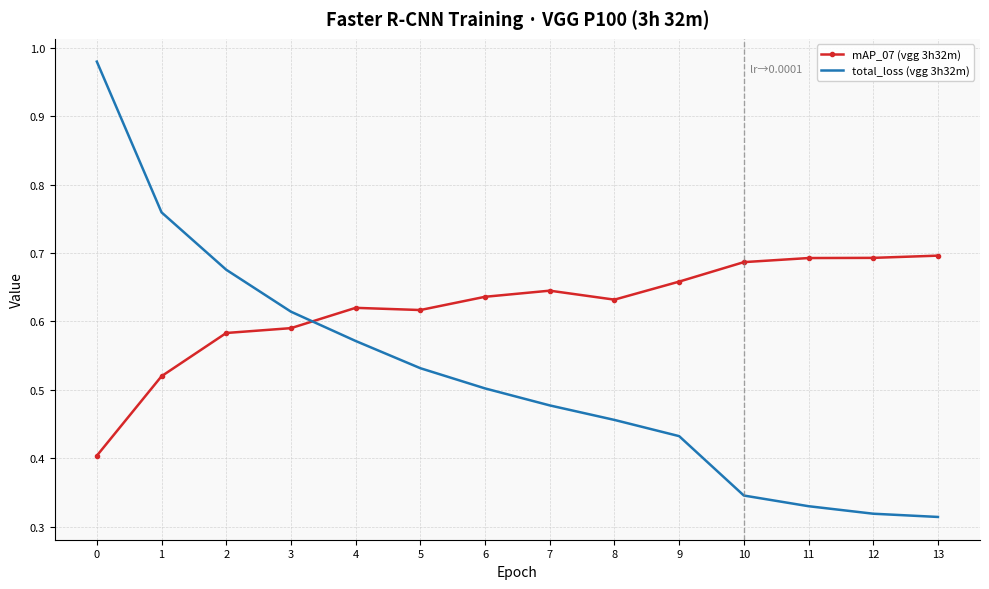

How many intersections are there between mAP_07 (vgg 3h32m) and total_loss (vgg 3h32m)?

1